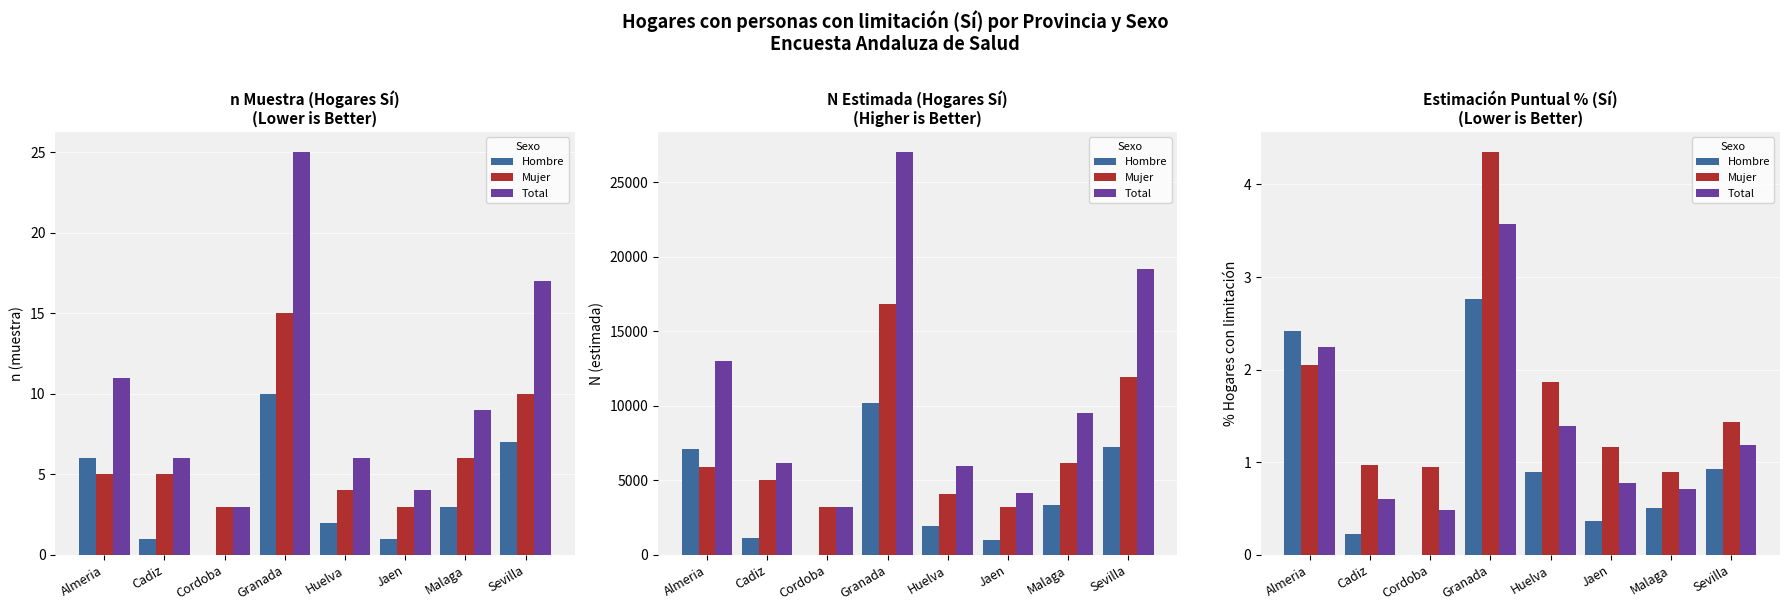

How many series are shown in this chart?

3